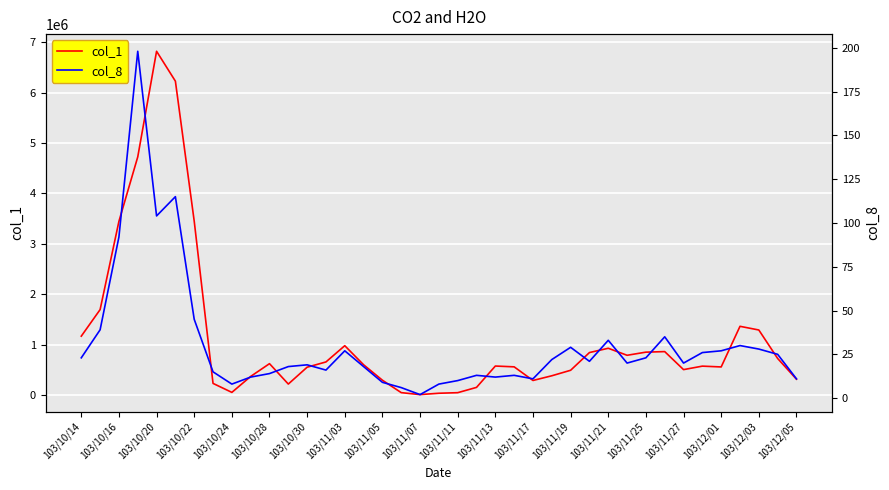

How many interior local peaks does the col_8 series have?

10